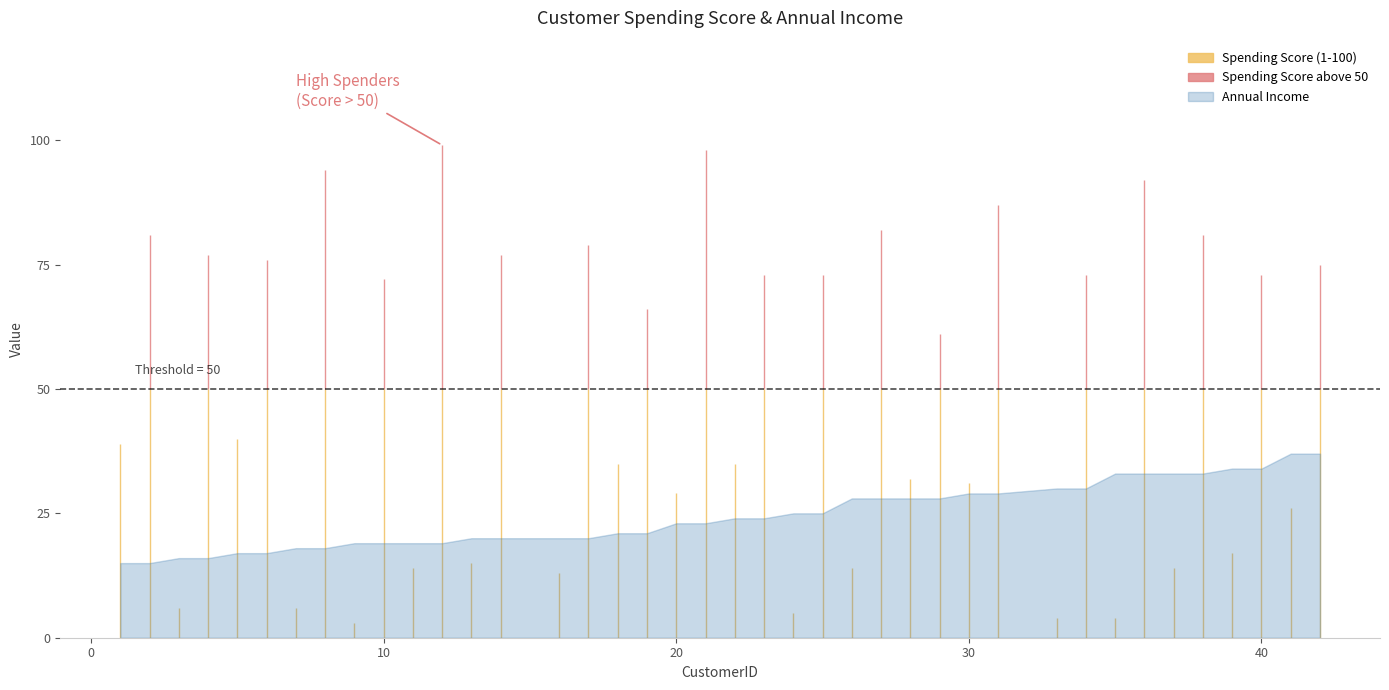

At how many categories does at least one series exceed 96?

2